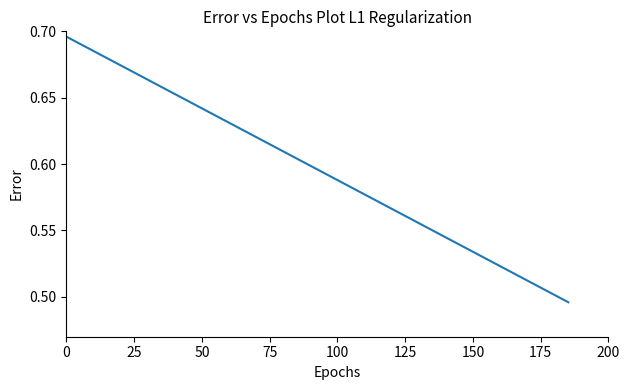

Is this an area chart (filled region under the line)?

No